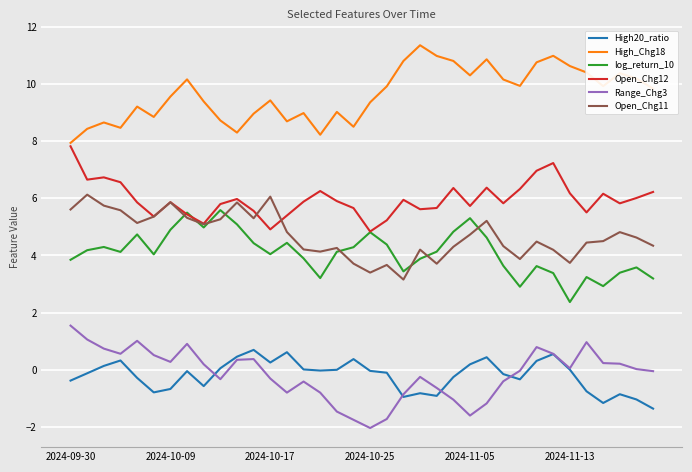

What is the highest value of the High20_ratio series?

0.7